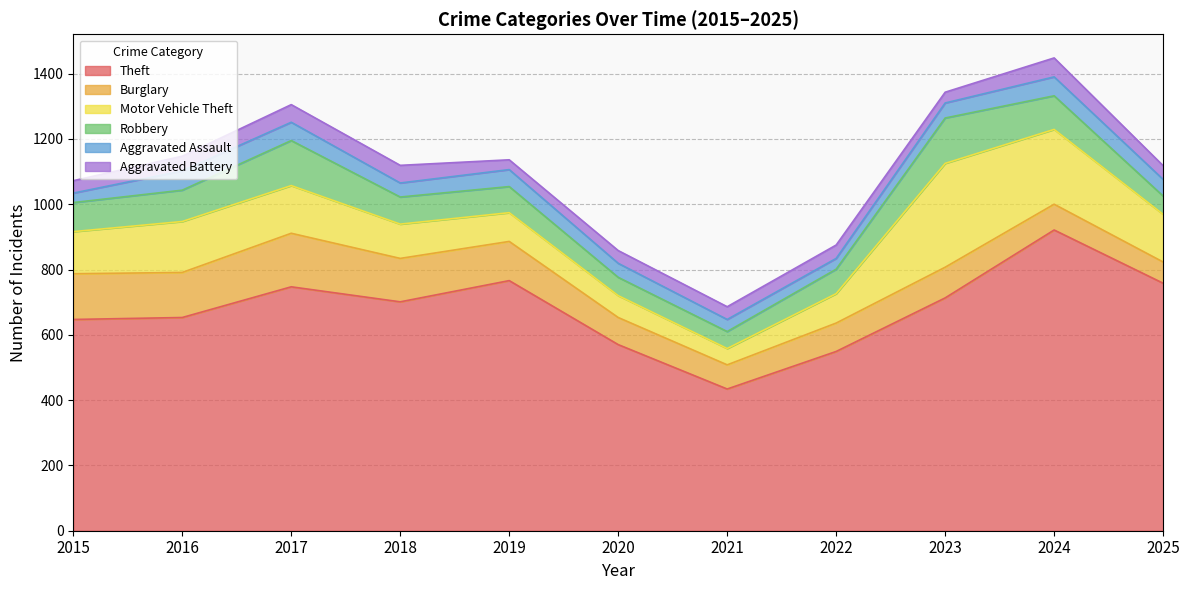

What is the value of the Robbery point at the 11th from the left?

56